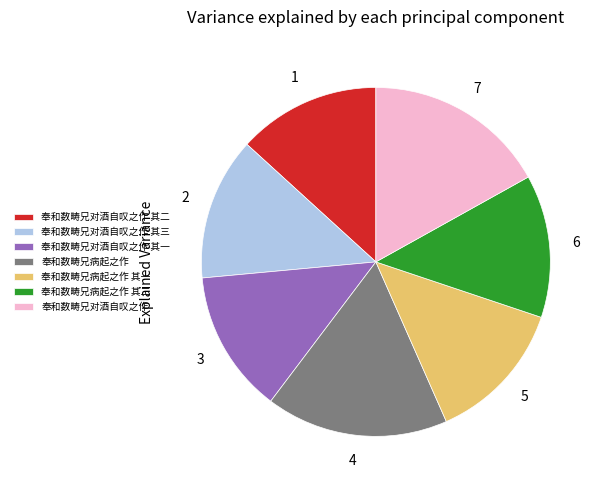

Is it true that 奉和数畴兄对酒自叹之作 其一 is 13% of the pie?

True